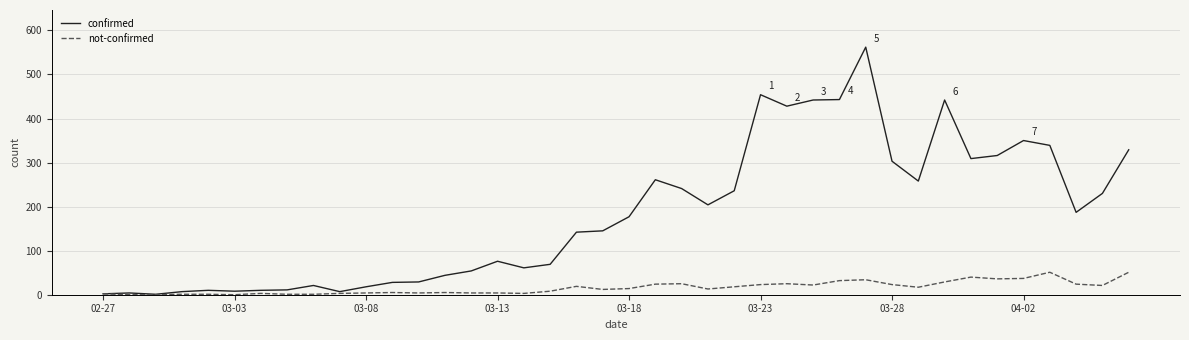

What is the greatest value displayed?

562